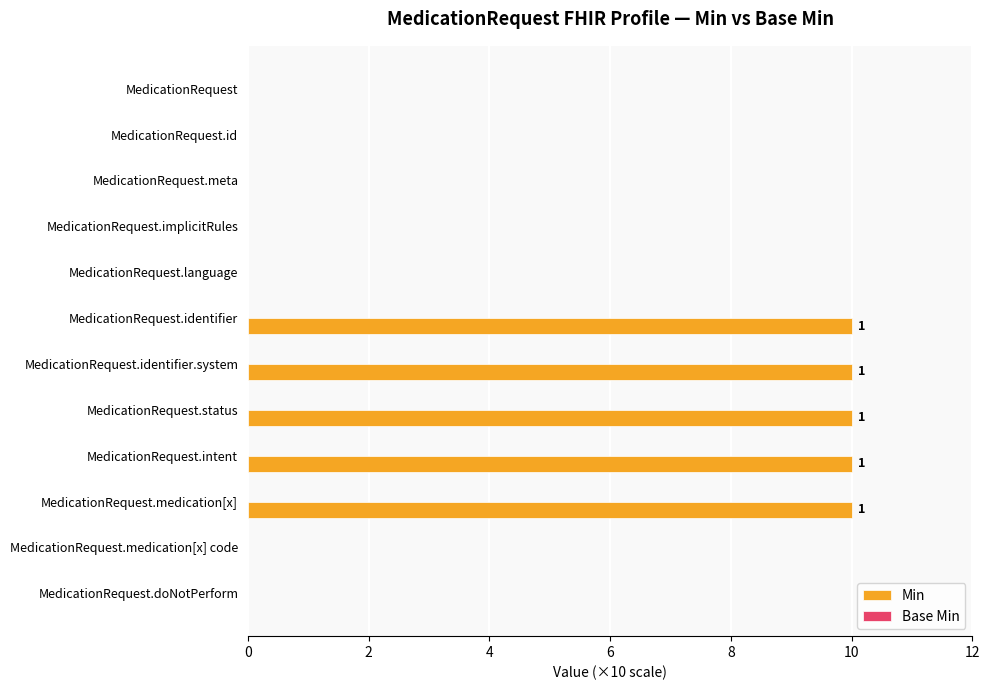

Between MedicationRequest.status and MedicationRequest.id, which is larger?

MedicationRequest.status